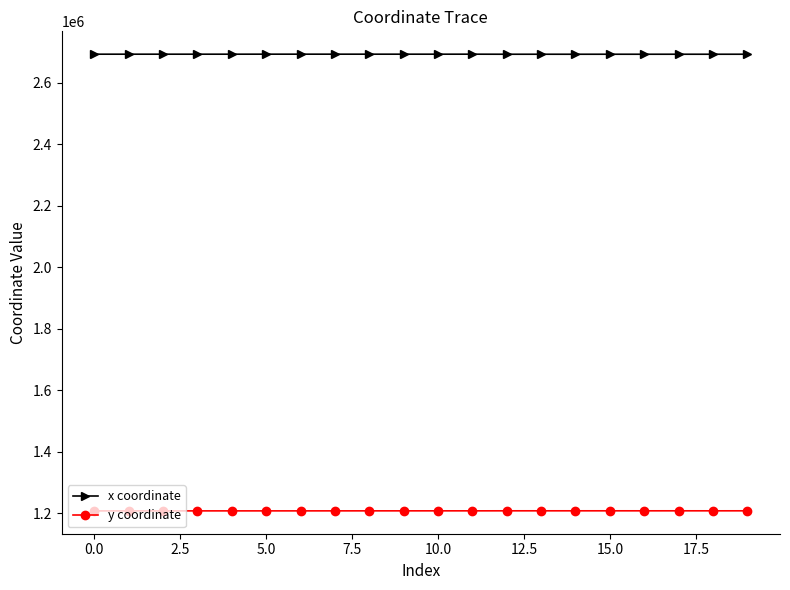

True or false: x coordinate and y coordinate intersect in this chart.

False